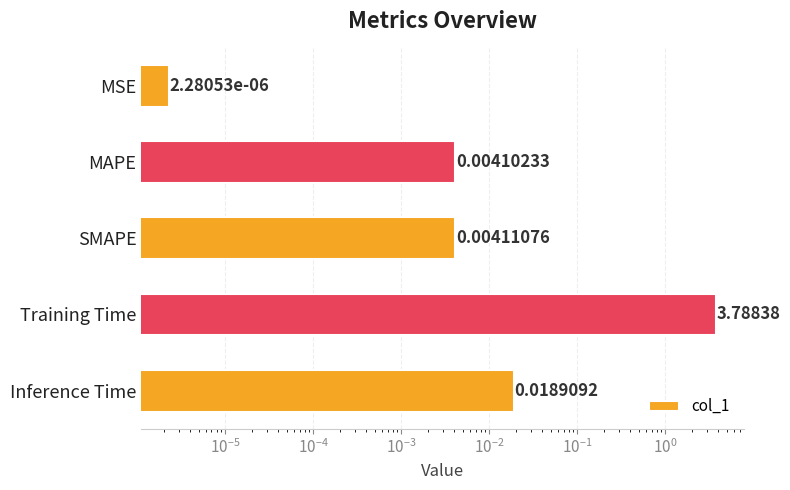

Are the bars grouped side by side (vs. stacked)?

No